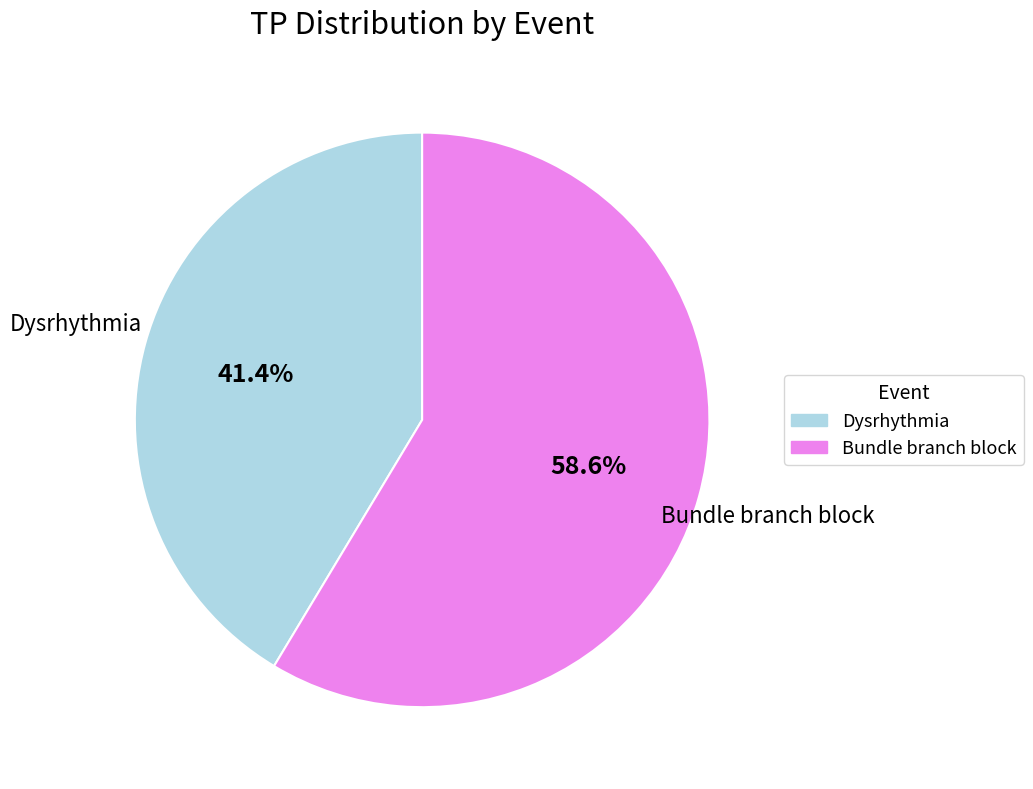

What is the ratio of the value at Bundle branch block to the value at Dysrhythmia?

1.4